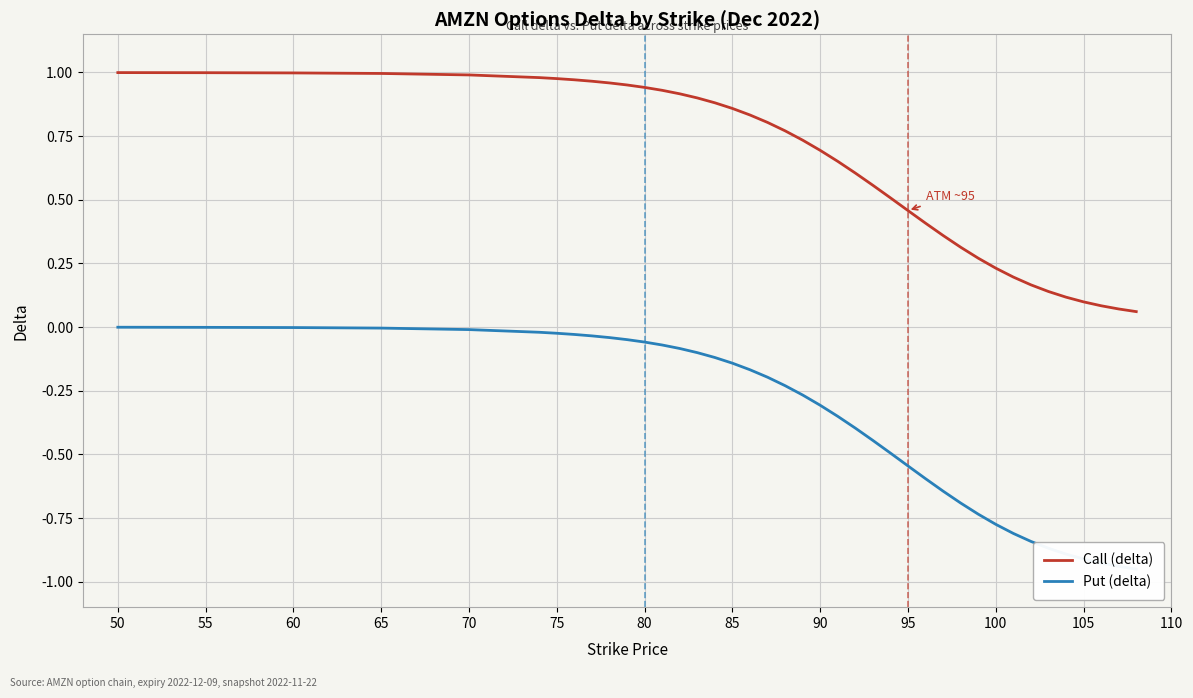

Is it true that Call (delta) equals 1.0 at 65?

True